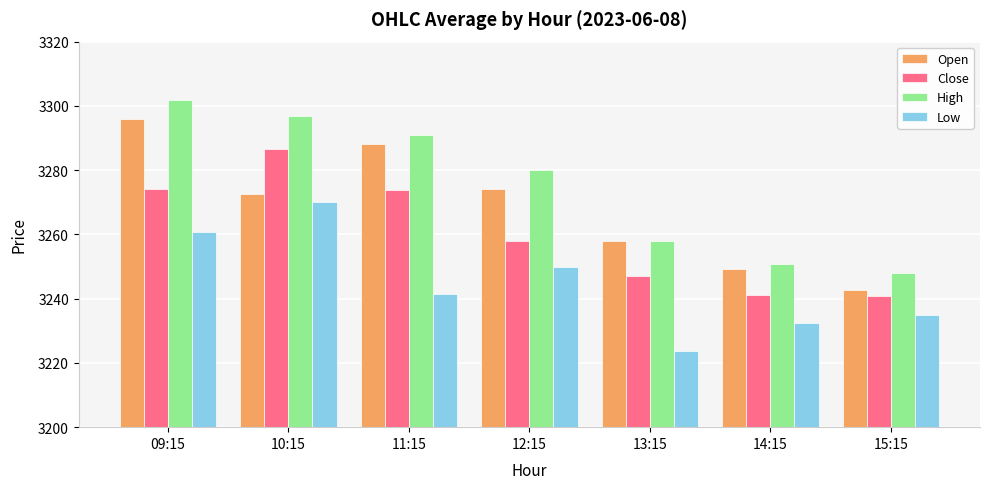

What is the maximum value for Low?

3270.0